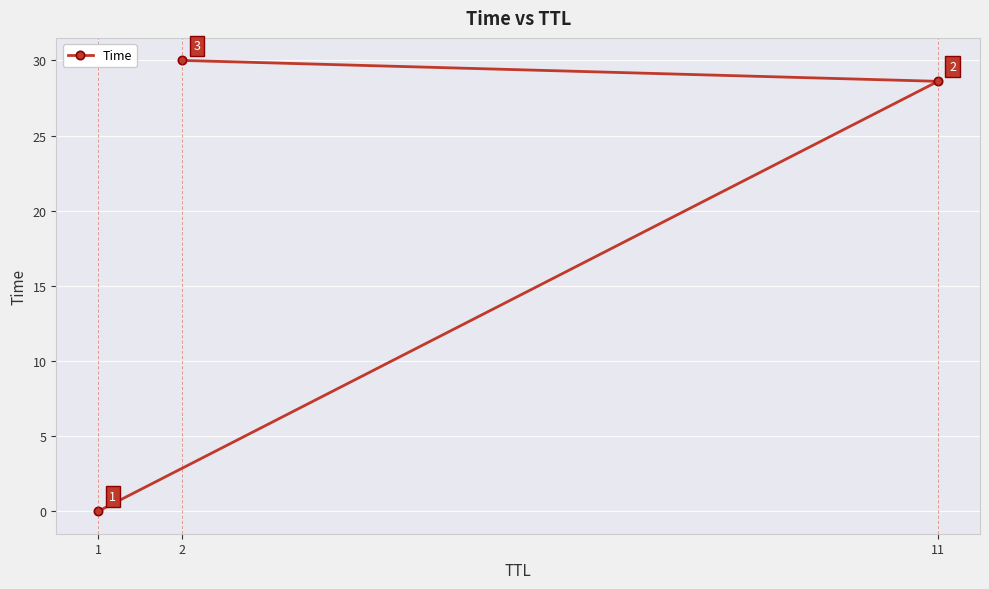

At which category does the chart reach its peak across all series?

2